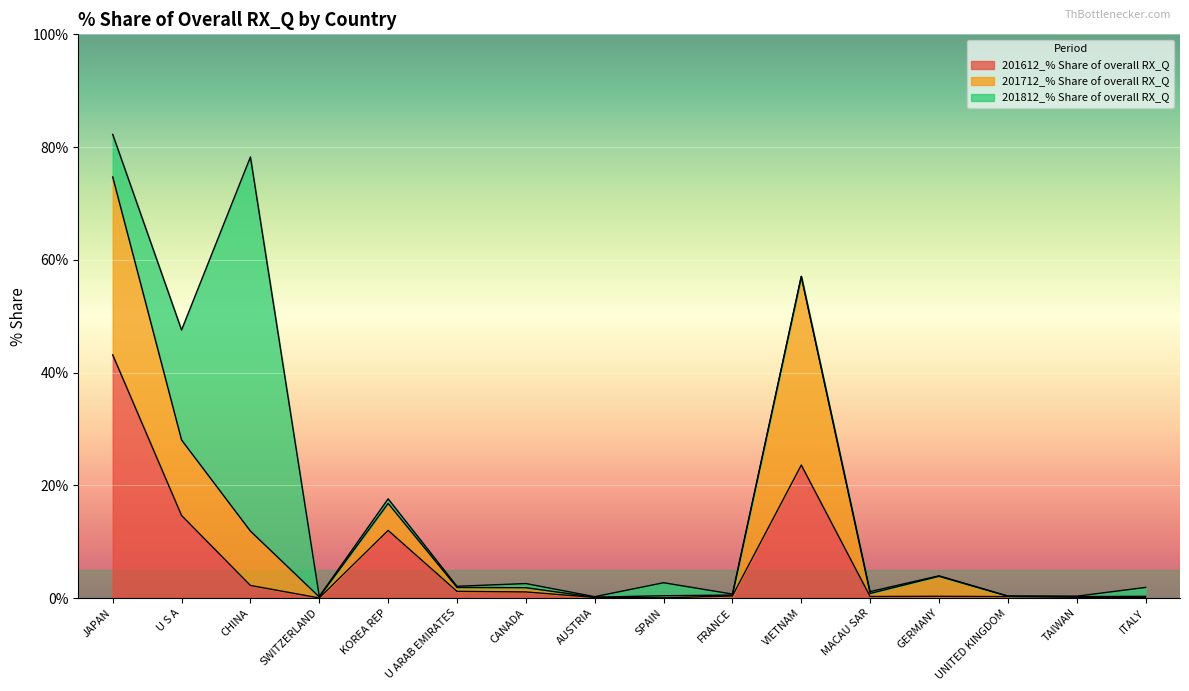

Is it true that 201612_% Share of overall RX_Q equals 1.7 at CANADA?

False